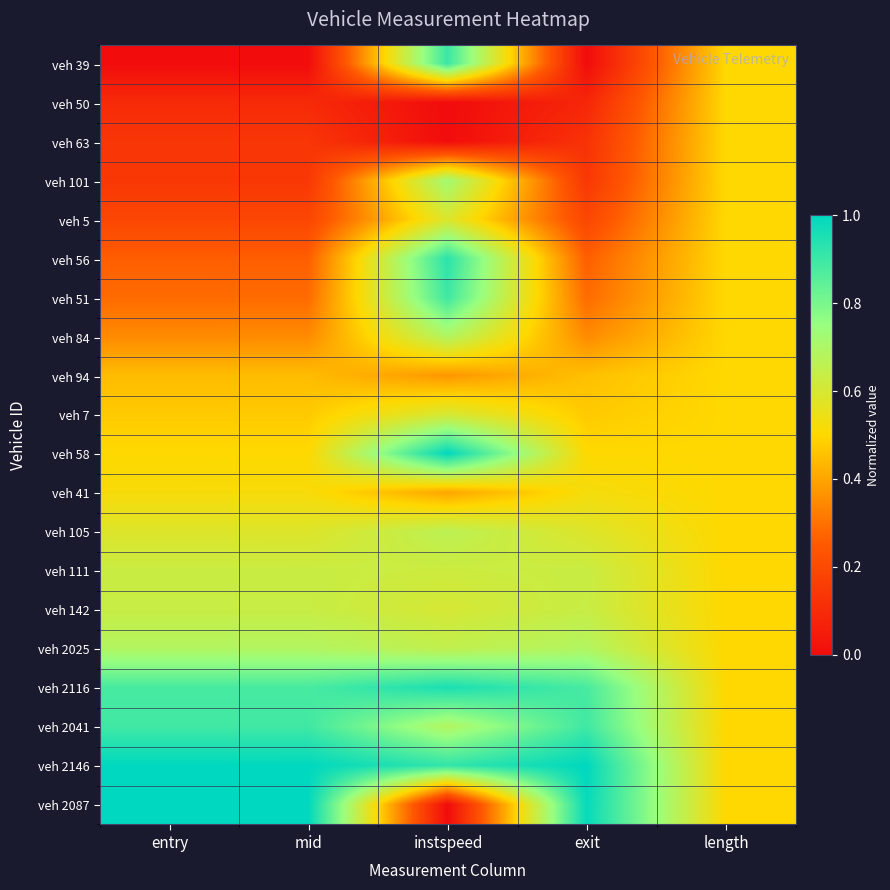

Reading right to left, list all the values displayed in this chart.

veh 39: length=0.5	exit=0.0	instspeed=0.9	mid=0.0	entry=0.0
veh 50: length=0.5	exit=0.1	instspeed=0.0	mid=0.1	entry=0.1
veh 63: length=0.5	exit=0.1	instspeed=0.0	mid=0.1	entry=0.1
veh 101: length=0.5	exit=0.1	instspeed=0.7	mid=0.1	entry=0.1
veh 5: length=0.5	exit=0.2	instspeed=0.6	mid=0.2	entry=0.2
veh 56: length=0.5	exit=0.3	instspeed=0.9	mid=0.3	entry=0.3
veh 51: length=0.5	exit=0.3	instspeed=0.9	mid=0.3	entry=0.3
veh 84: length=0.5	exit=0.3	instspeed=0.7	mid=0.3	entry=0.3
veh 94: length=0.5	exit=0.5	instspeed=0.4	mid=0.4	entry=0.4
veh 7: length=0.5	exit=0.5	instspeed=0.6	mid=0.5	entry=0.5
veh 58: length=0.5	exit=0.5	instspeed=1.0	mid=0.5	entry=0.5
veh 41: length=0.5	exit=0.5	instspeed=0.4	mid=0.5	entry=0.5
veh 105: length=0.5	exit=0.6	instspeed=0.7	mid=0.6	entry=0.6
veh 111: length=0.5	exit=0.6	instspeed=0.6	mid=0.6	entry=0.6
veh 142: length=0.5	exit=0.6	instspeed=0.6	mid=0.6	entry=0.6
veh 2025: length=0.5	exit=0.7	instspeed=0.7	mid=0.7	entry=0.7
veh 2116: length=0.5	exit=0.9	instspeed=1.0	mid=0.9	entry=0.9
veh 2041: length=0.5	exit=0.9	instspeed=0.7	mid=0.9	entry=0.9
veh 2146: length=0.5	exit=1.0	instspeed=0.9	mid=1.0	entry=1.0
veh 2087: length=0.5	exit=1.0	instspeed=0.0	mid=1.0	entry=1.0